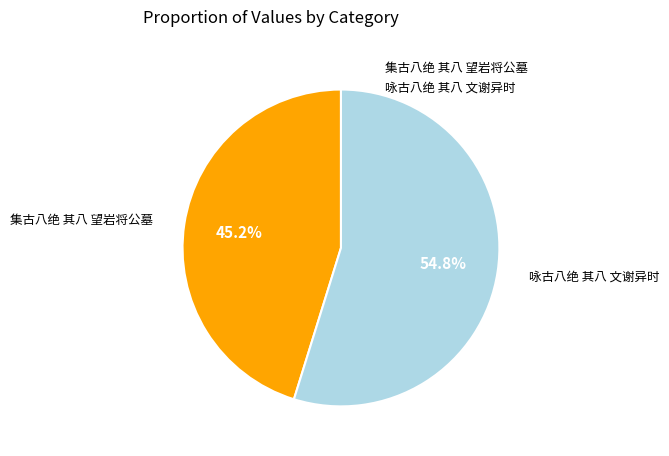

How many slices are in this pie chart?

2